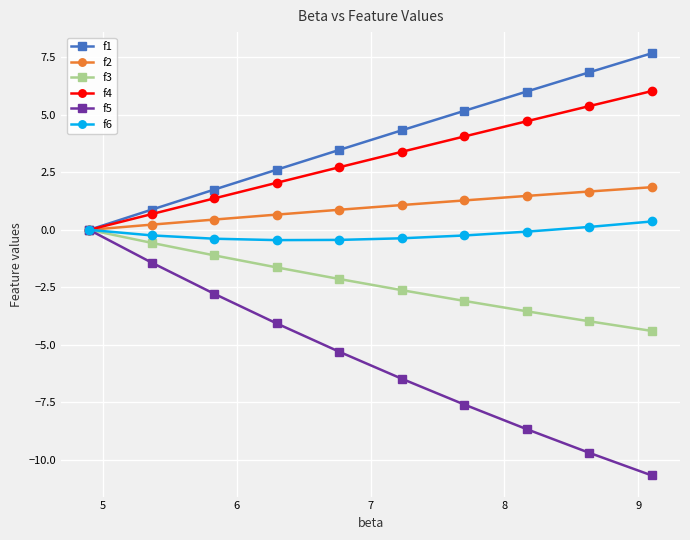

How many values in the f1 series are below 4?

5